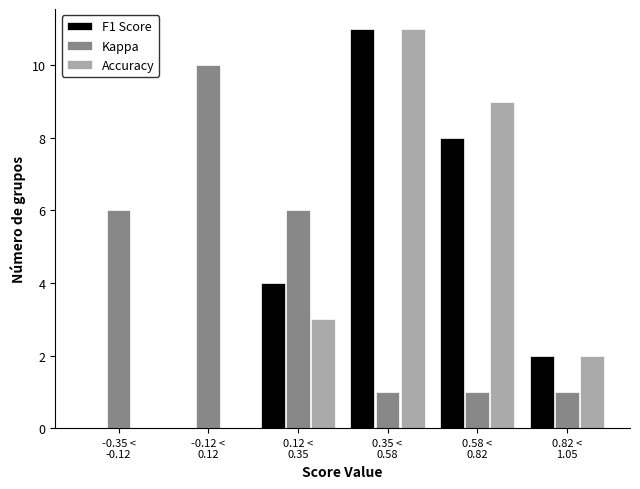

What is the sum of all Accuracy values?

25